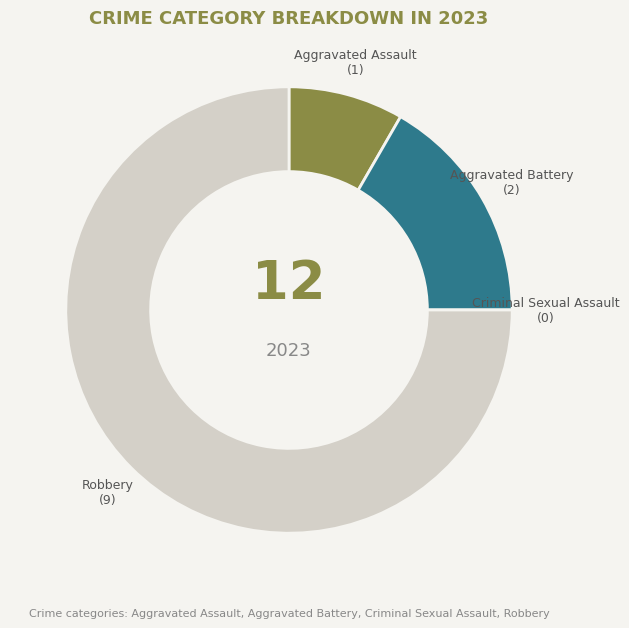

Is there a majority slice in this chart?

Yes